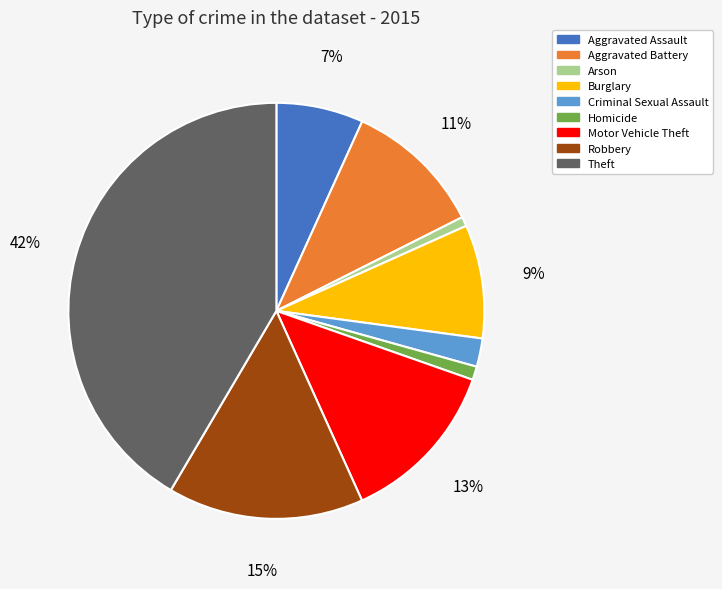

Between Burglary and Motor Vehicle Theft, which is larger?

Motor Vehicle Theft